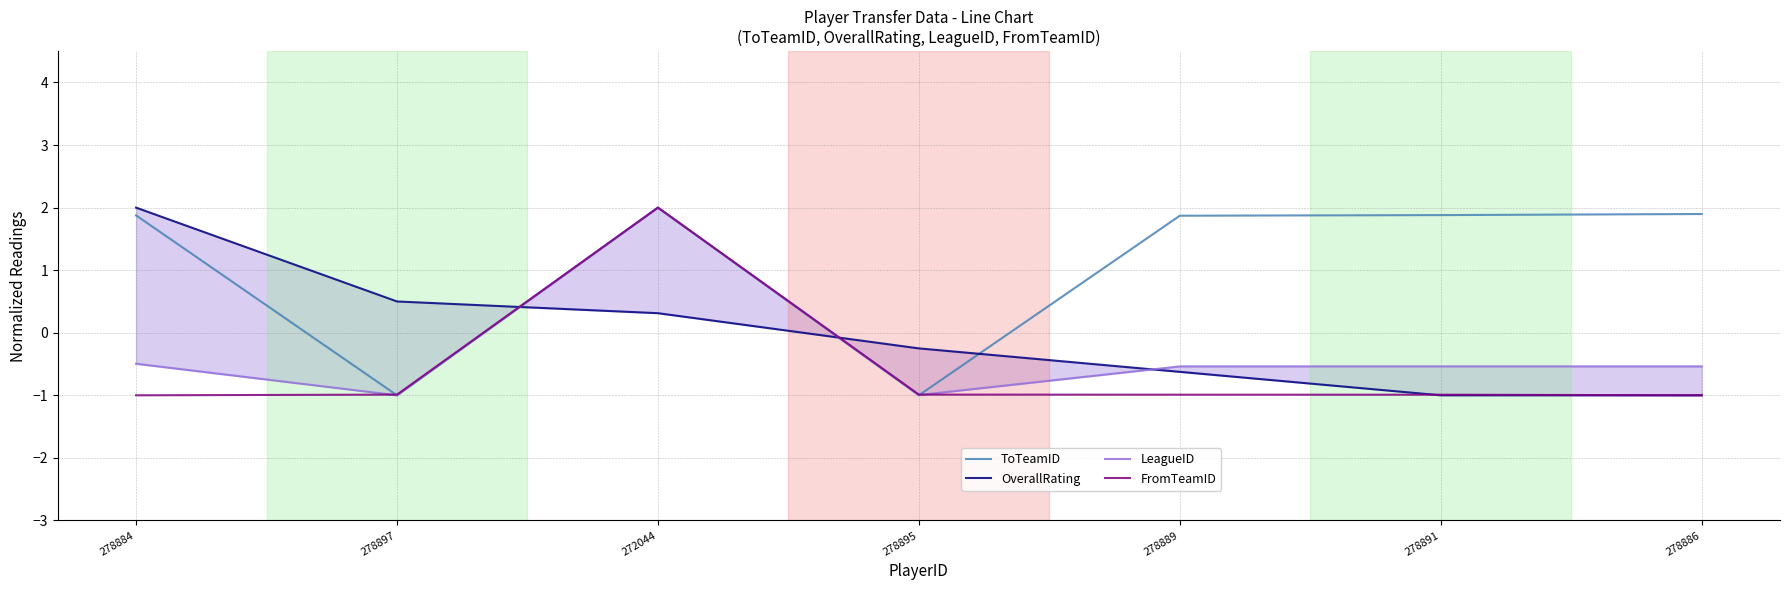

Does the chart have visible grid lines?

Yes